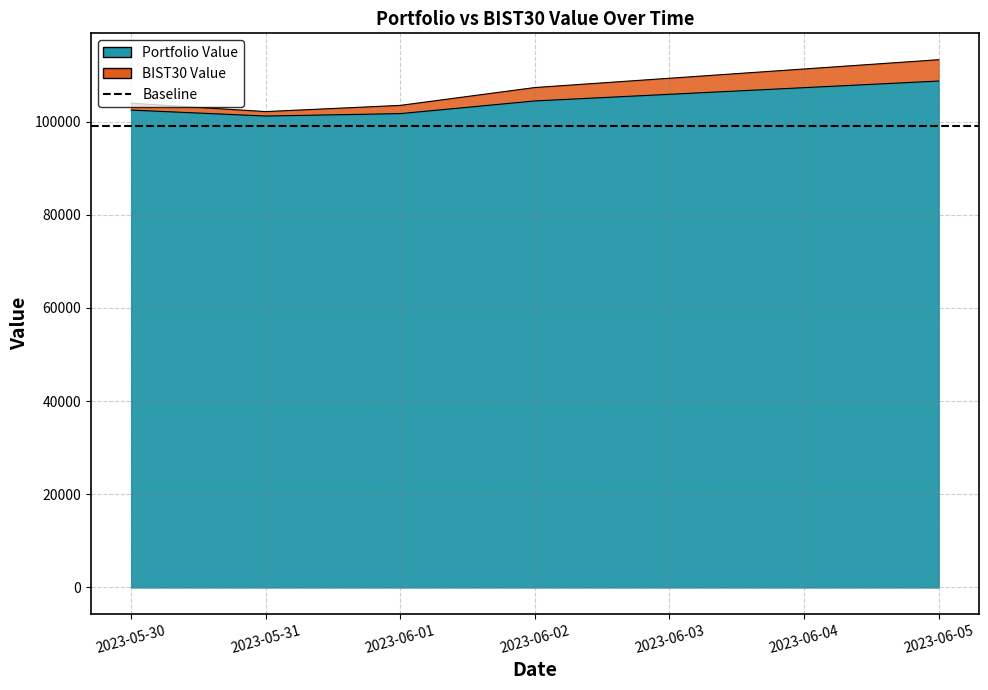

Which series changed the most between 2023-05-30 and 2023-06-05?

BIST30 Value